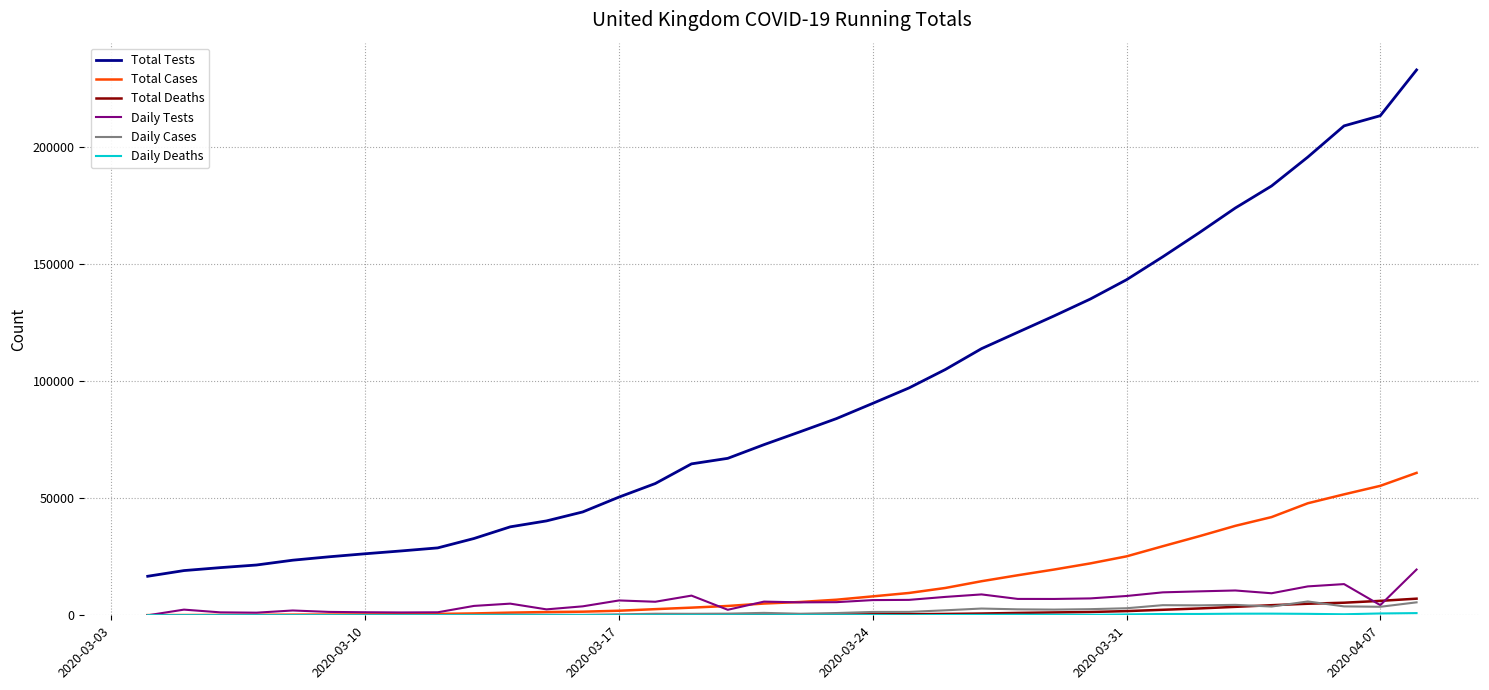

What is the greatest value displayed?

232708